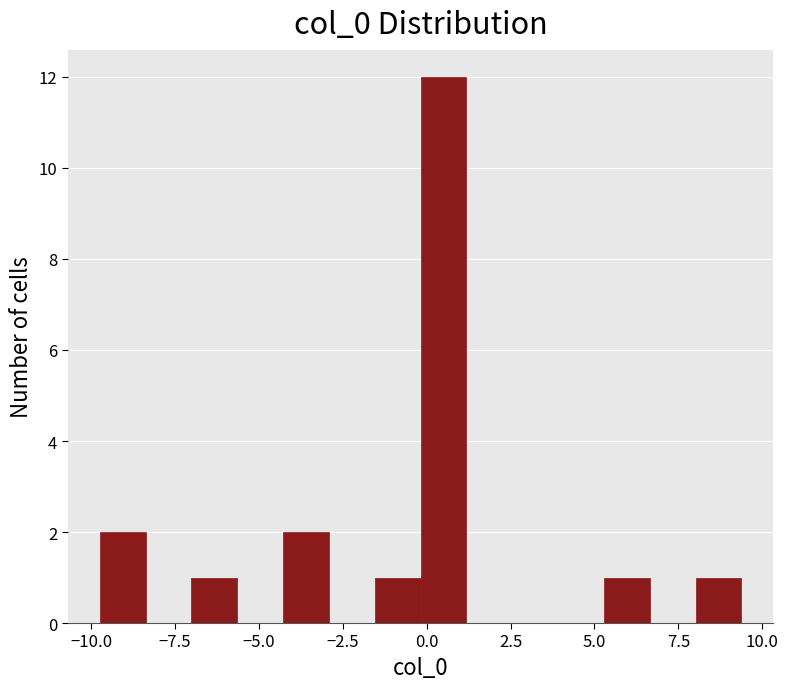

Around what value on the x-axis is the tallest bar? Give the approximate position of its centre, as read against the axis.

0.5